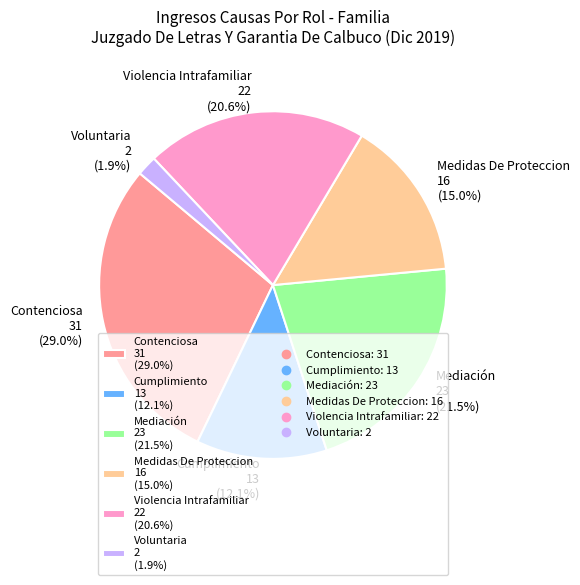

Between Violencia Intrafamiliar and Voluntaria, which is larger?

Violencia Intrafamiliar